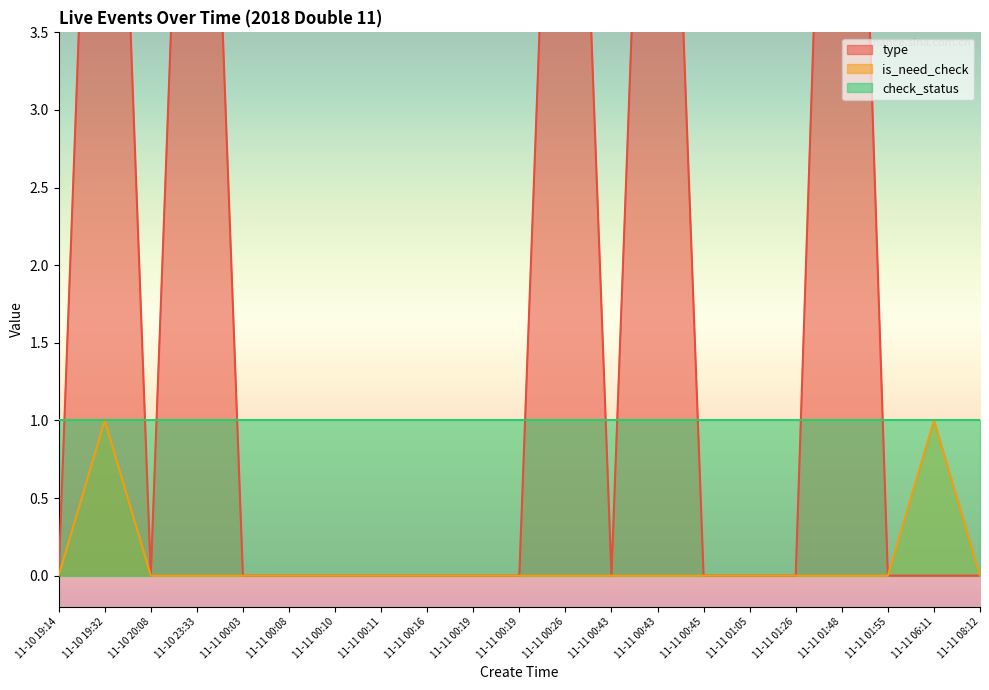

List the labels in order of type value, smallest first.

11-10 19:14, 11-10 20:08, 11-11 00:03, 11-11 00:08, 11-11 00:10, 11-11 00:11, 11-11 00:16, 11-11 00:19, 11-11 00:19, 11-11 00:43, 11-11 00:45, 11-11 01:05, 11-11 01:26, 11-11 01:55, 11-11 06:11, 11-11 08:12, 11-10 19:32, 11-10 23:33, 11-11 00:26, 11-11 00:43, 11-11 01:48